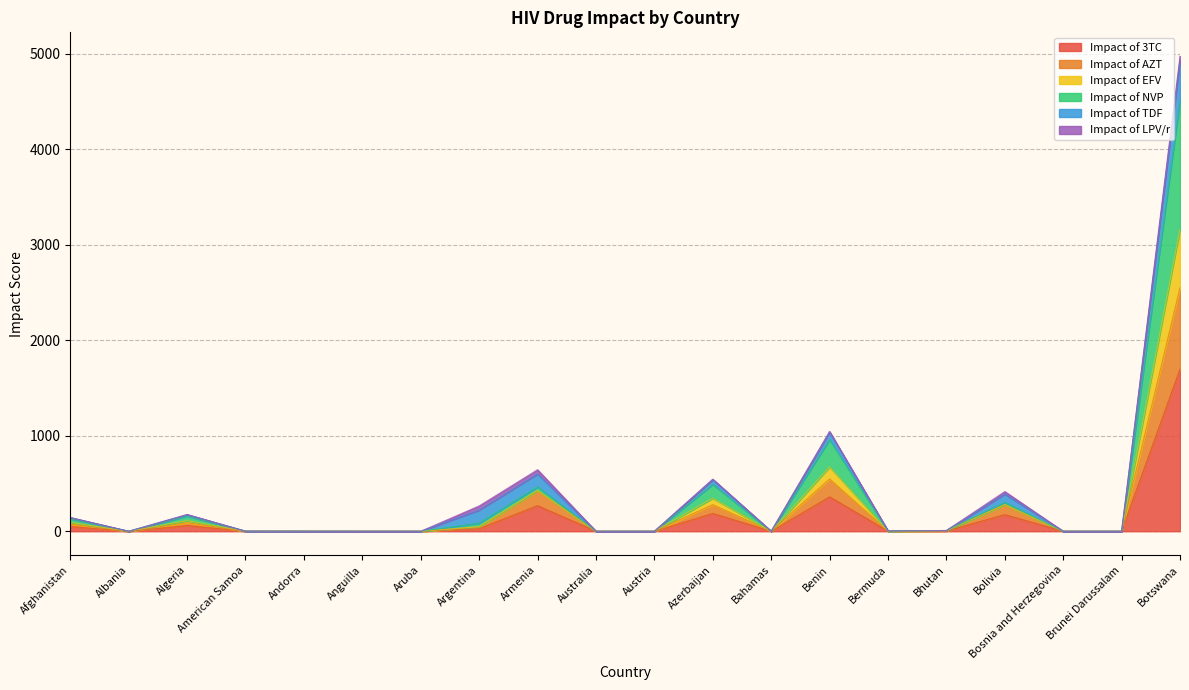

What is the maximum value for Impact of 3TC?

1699.4